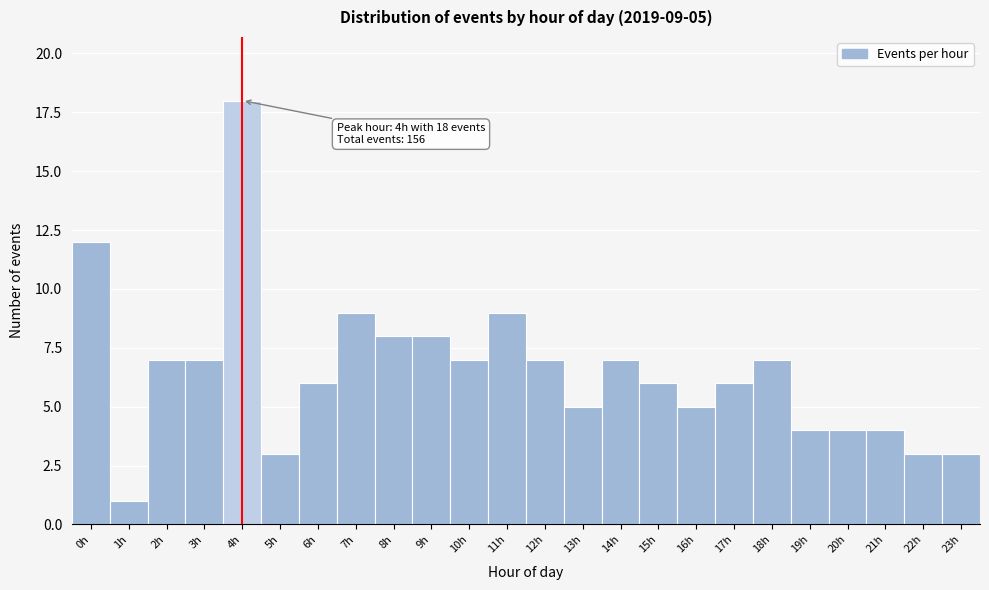

Reading left to right, what are all the values shown in this chart?

0h=12	1h=1	2h=7	3h=7	4h=18	5h=3	6h=6	7h=9	8h=8	9h=8	10h=7	11h=9	12h=7	13h=5	14h=7	15h=6	16h=5	17h=6	18h=7	19h=4	20h=4	21h=4	22h=3	23h=3